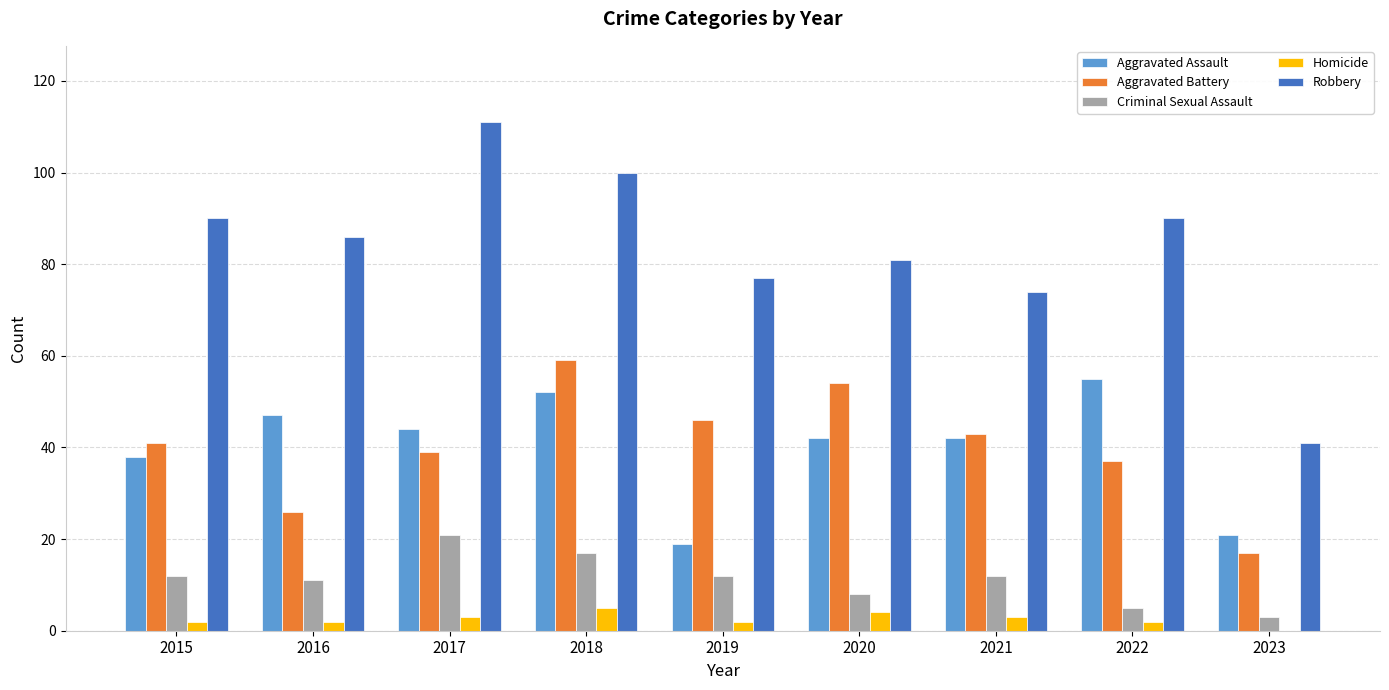

Are the bars grouped side by side (vs. stacked)?

Yes